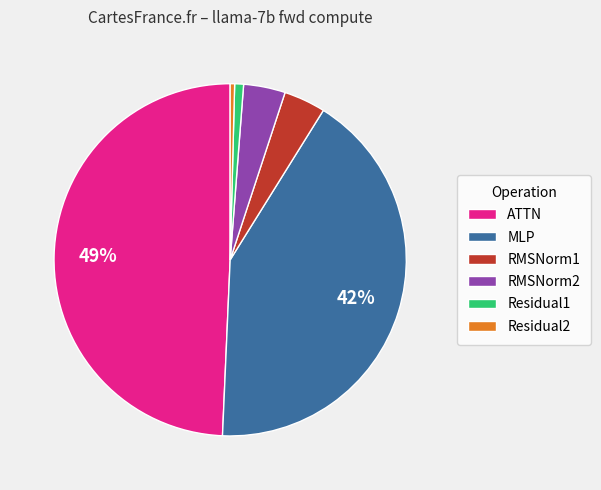

What percentage is the MLP slice, to the nearest percent?

42%